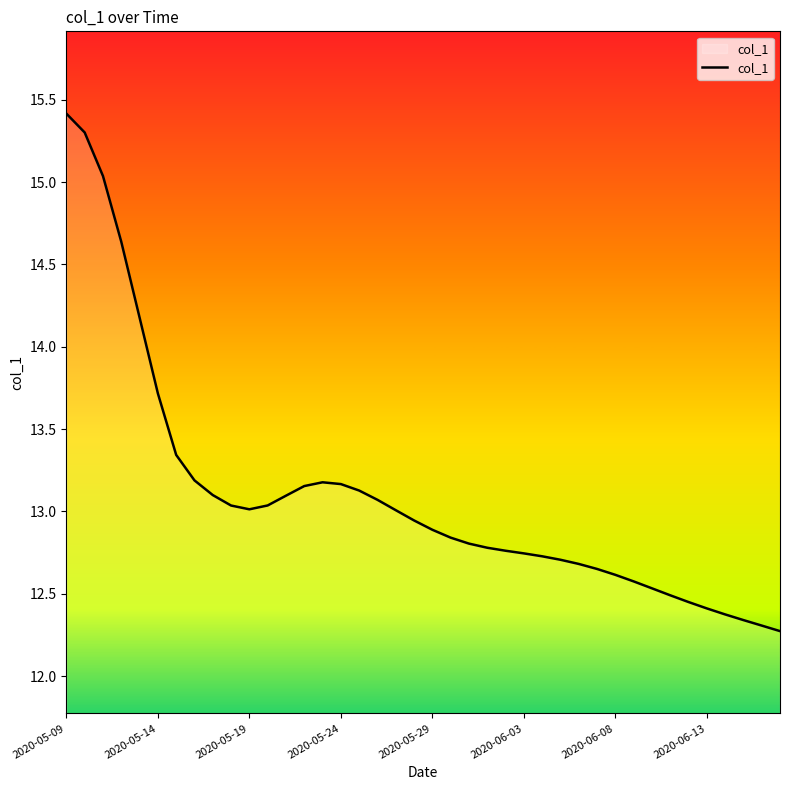

Is this an area chart (filled region under the line)?

No